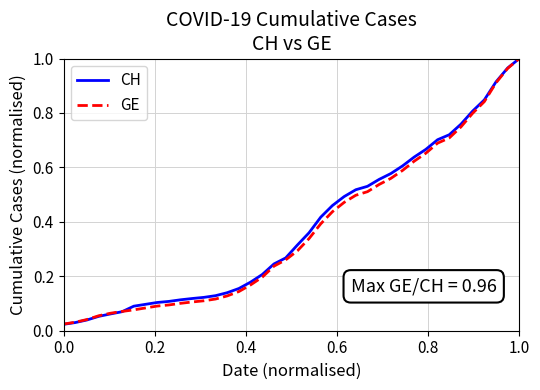

Which series has the widest spread of values?

CH